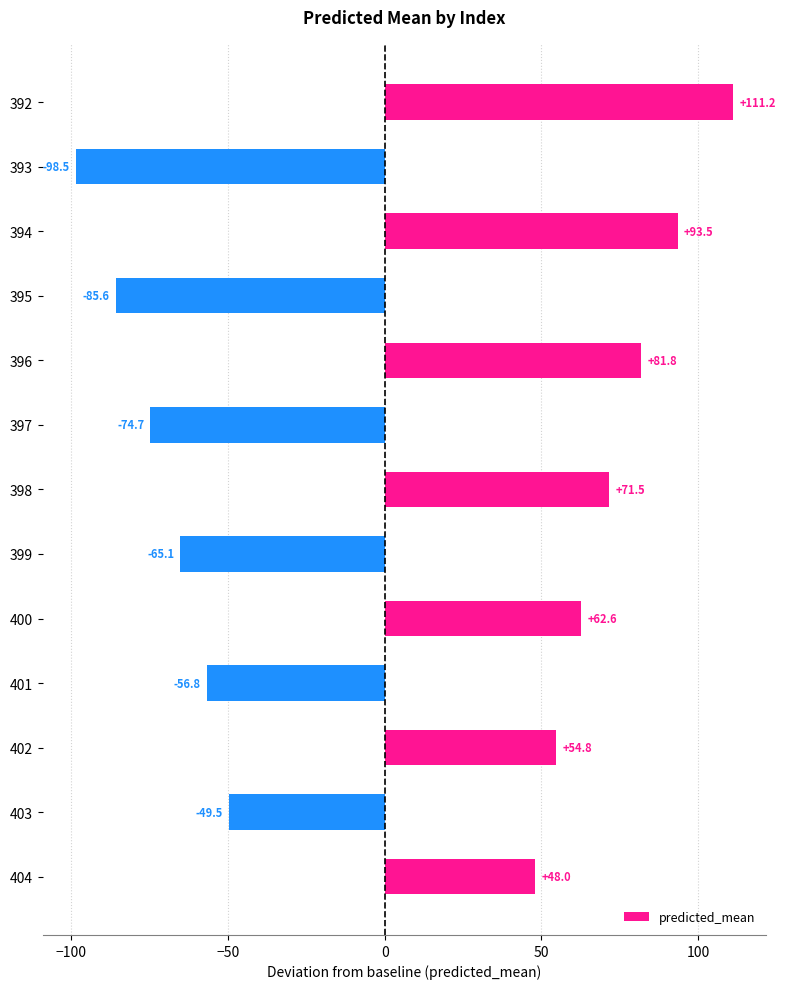

True or false: the data shows 61.4 at 394.

False